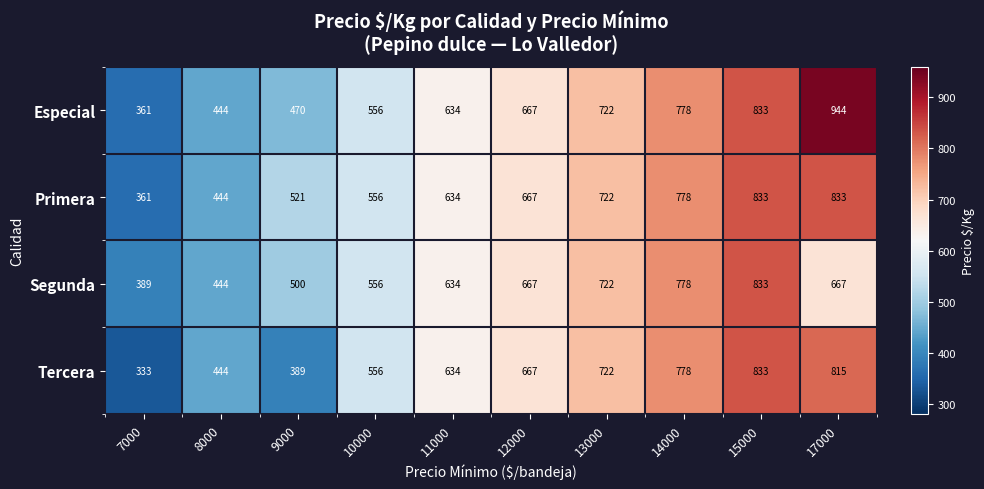

What value does the Especial series have at 14000?

778